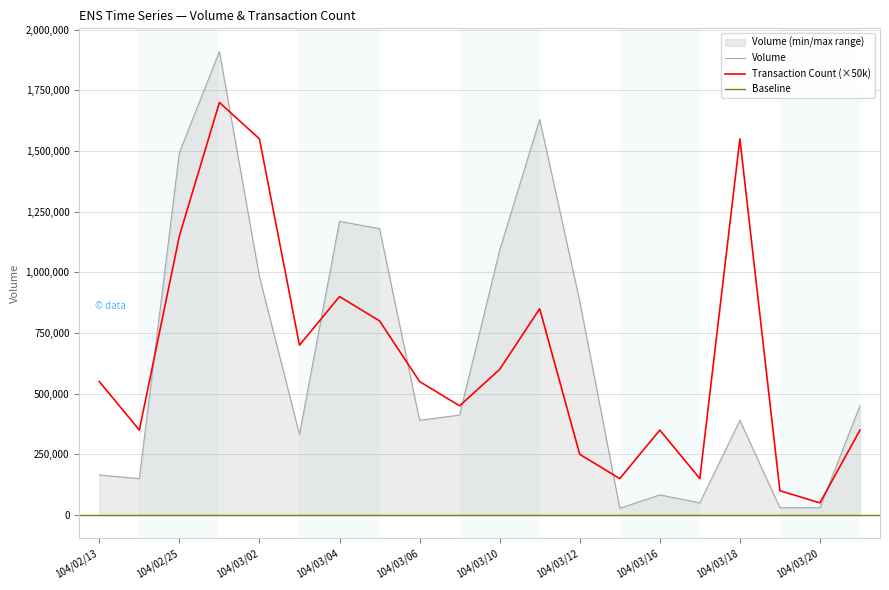

True or false: Transaction Count has more than 1 points higher than both neighbors.

True